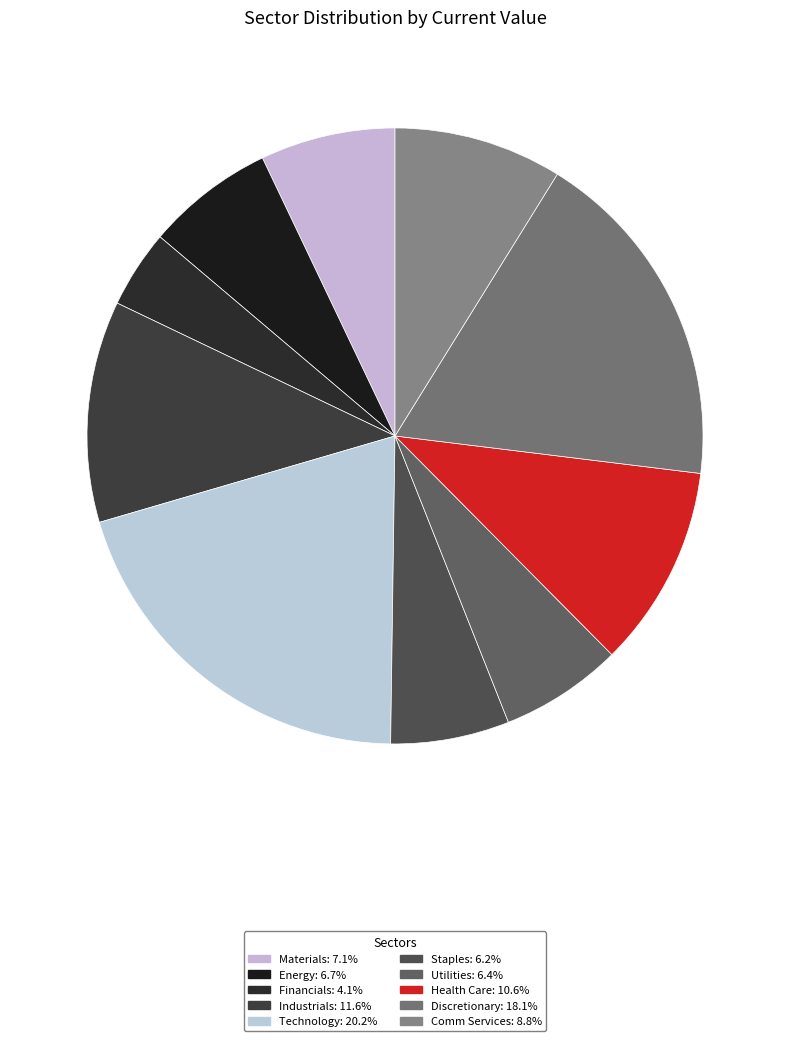

How much of the chart is everything except Health Care?

89.4%